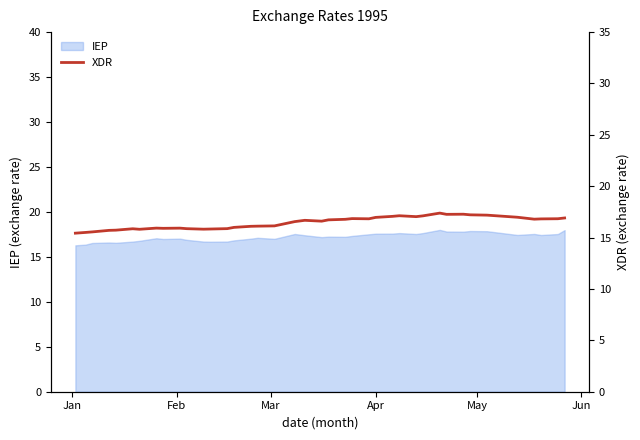

Does the chart have visible grid lines?

No